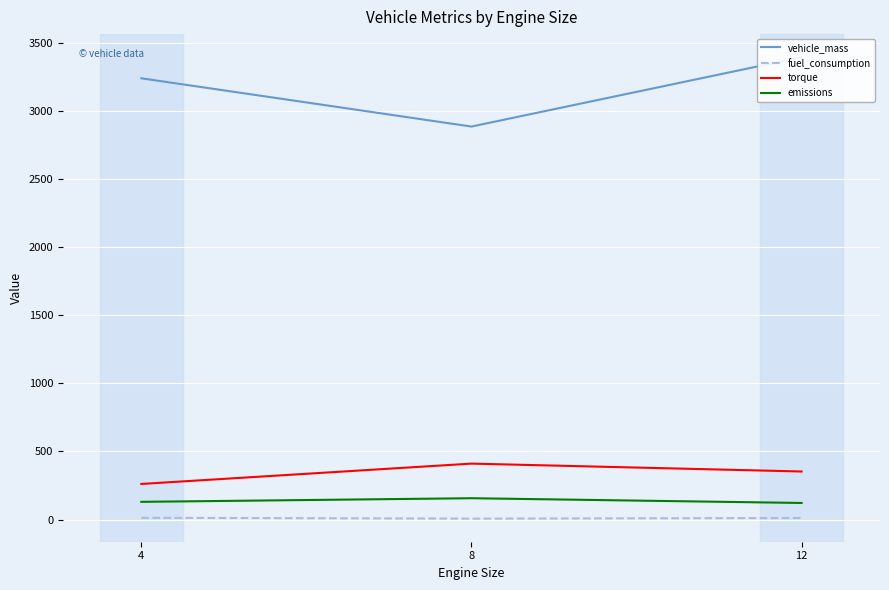

The value of torque at 8 is 410.9. True or false?

True